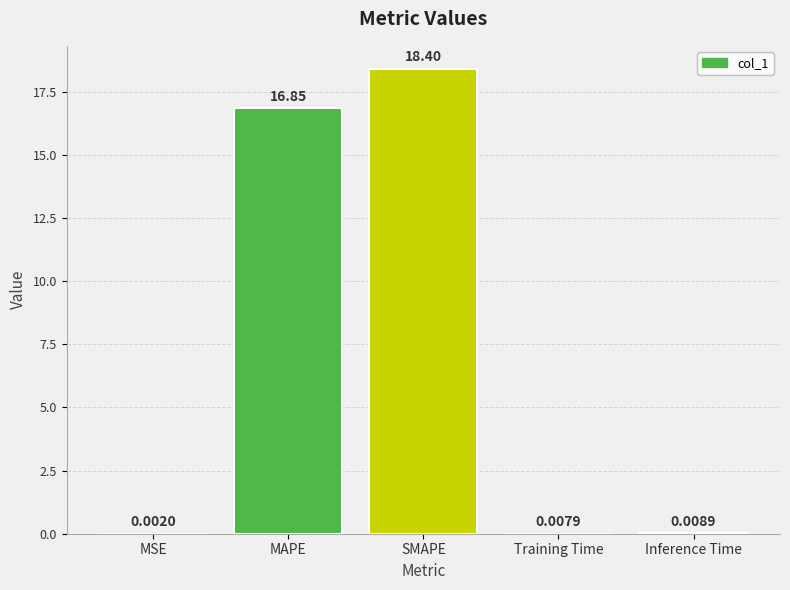

What is the change in value from SMAPE to Training Time?

-18.4